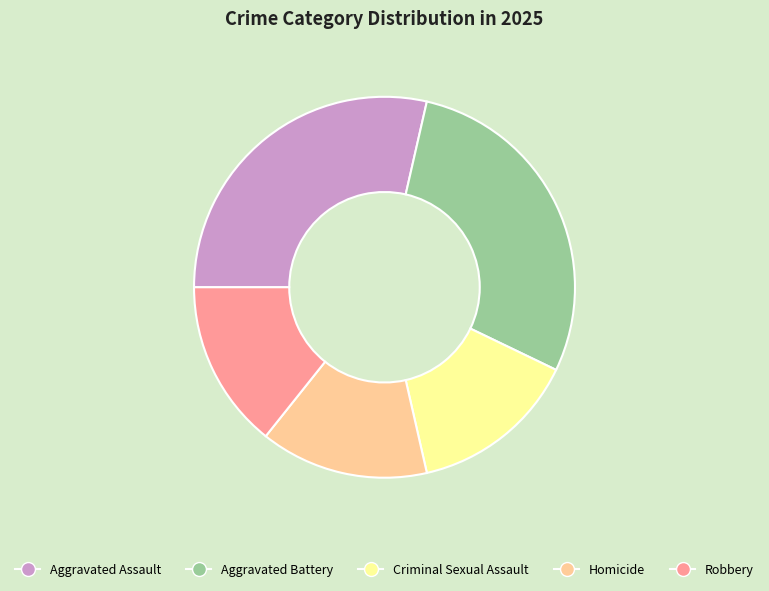

Do Robbery and Homicide together represent more than half of the pie?

No